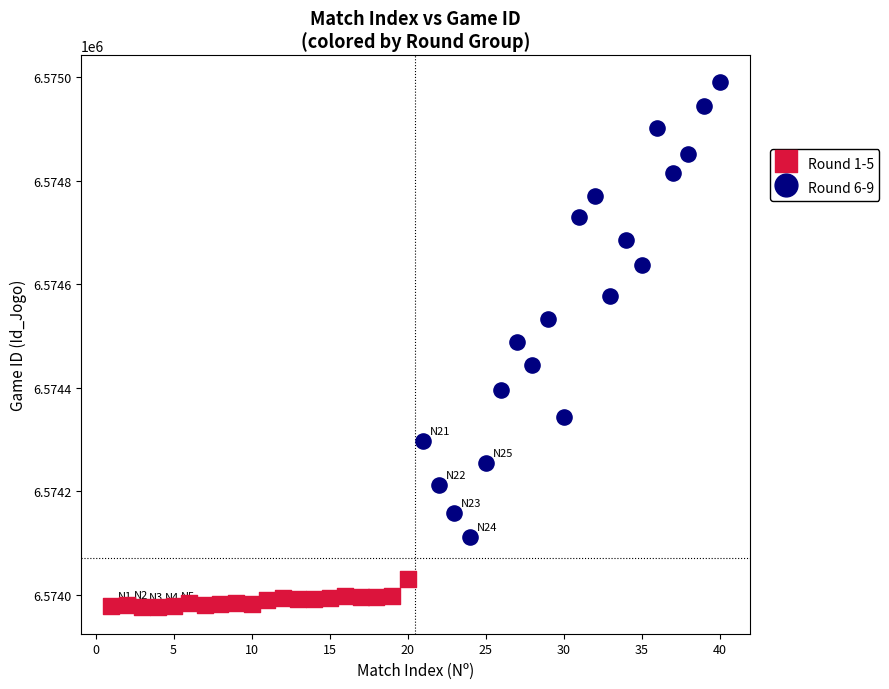

Which series has the widest spread of Y values?

Round 6-9